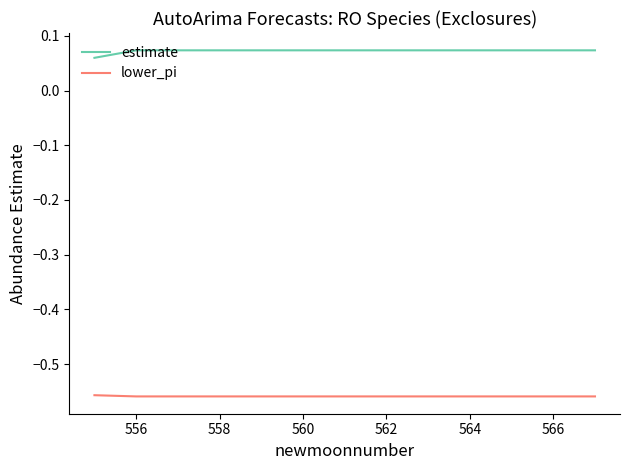

True or false: estimate and lower_pi intersect in this chart.

False